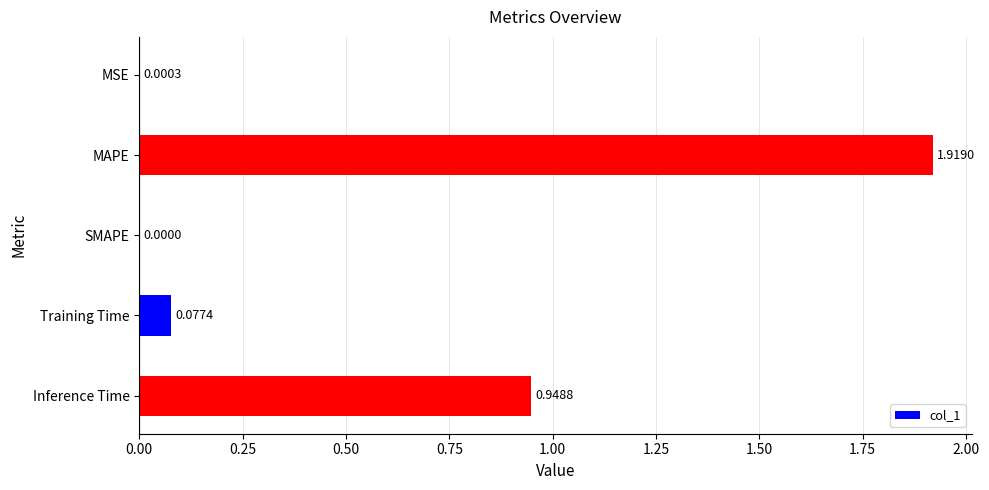

What is the sum of all values?

2.9